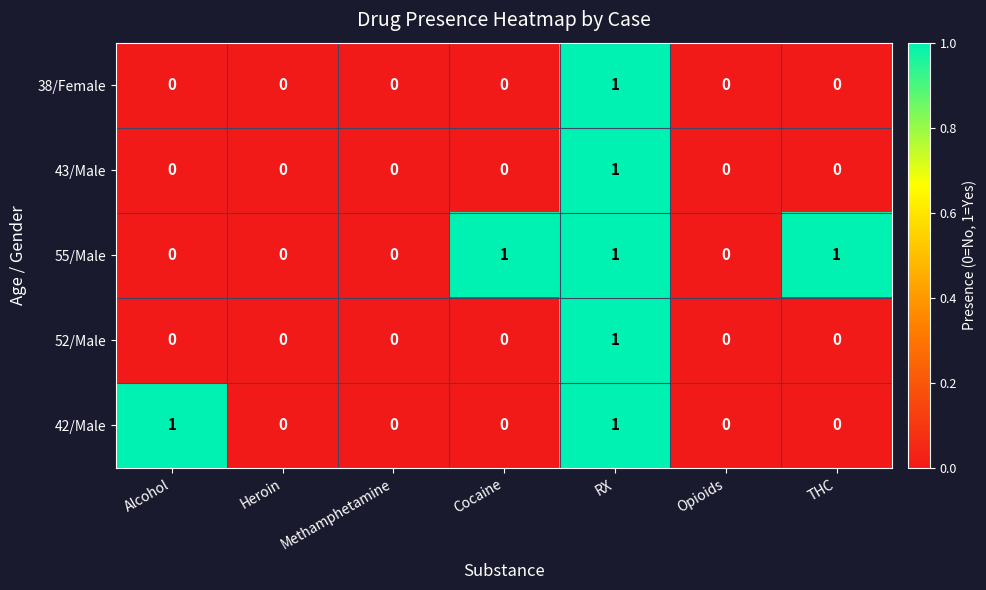

At which category is the sum across all series the highest?

RX